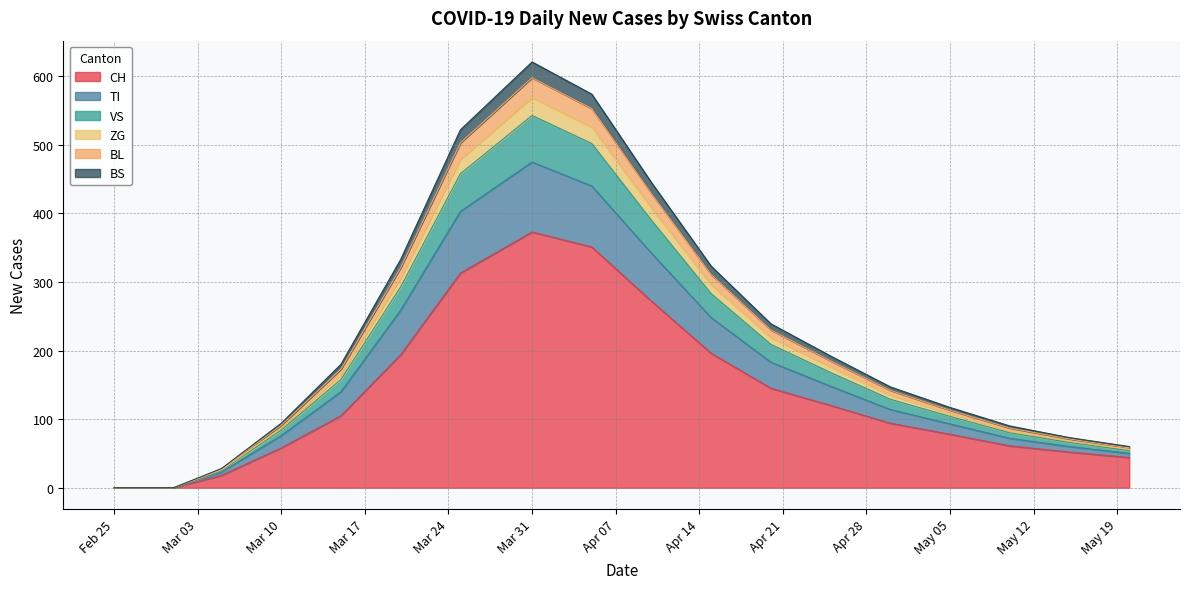

What is the label of the 6th point from the right?

2020-04-25